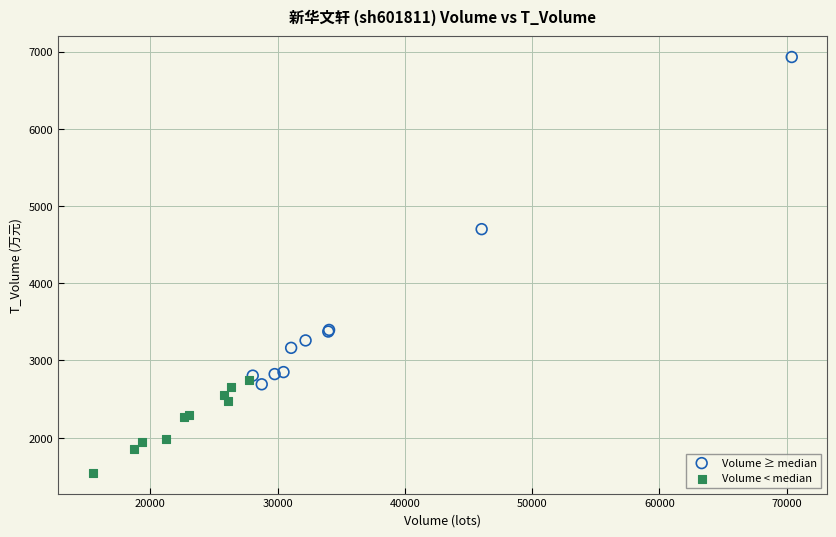

Which series has the largest Y range (max minus min)?

Volume ≥ median